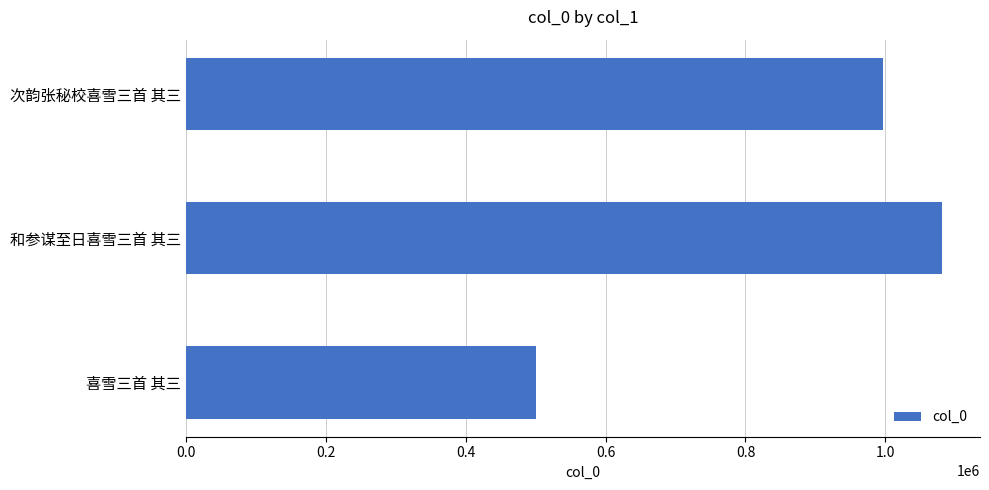

List the labels in order of value, smallest first.

喜雪三首 其三, 次韵张秘校喜雪三首 其三, 和参谋至日喜雪三首 其三